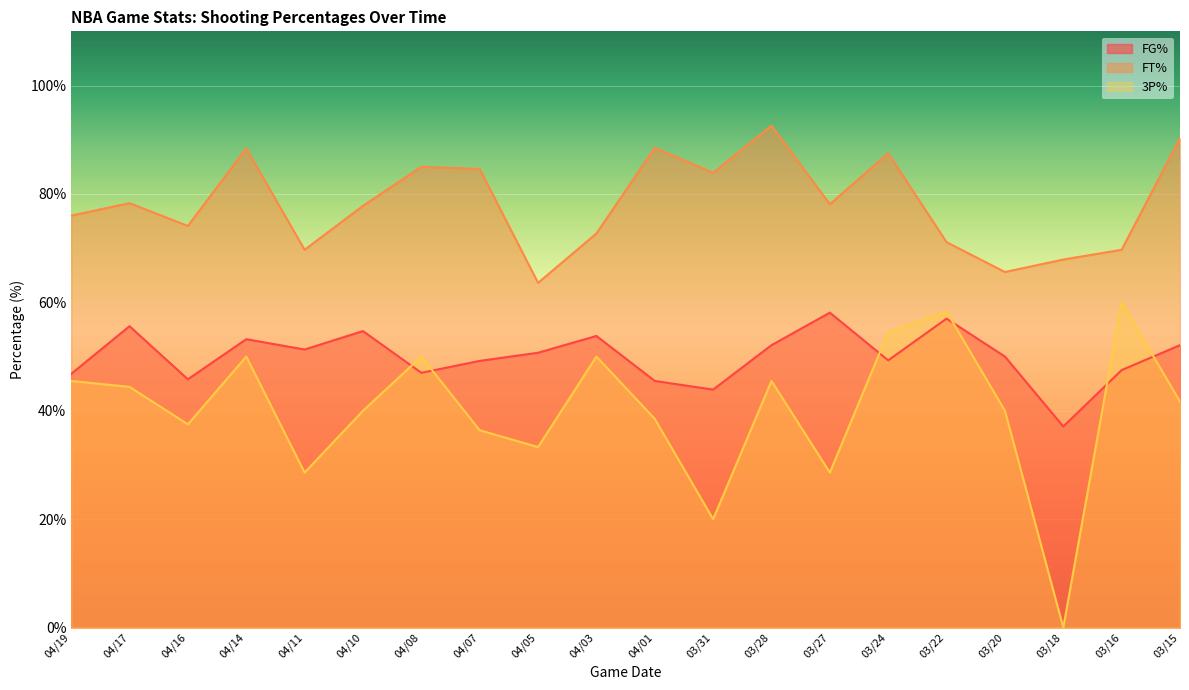

What is the average value of the FG% series?

50.0